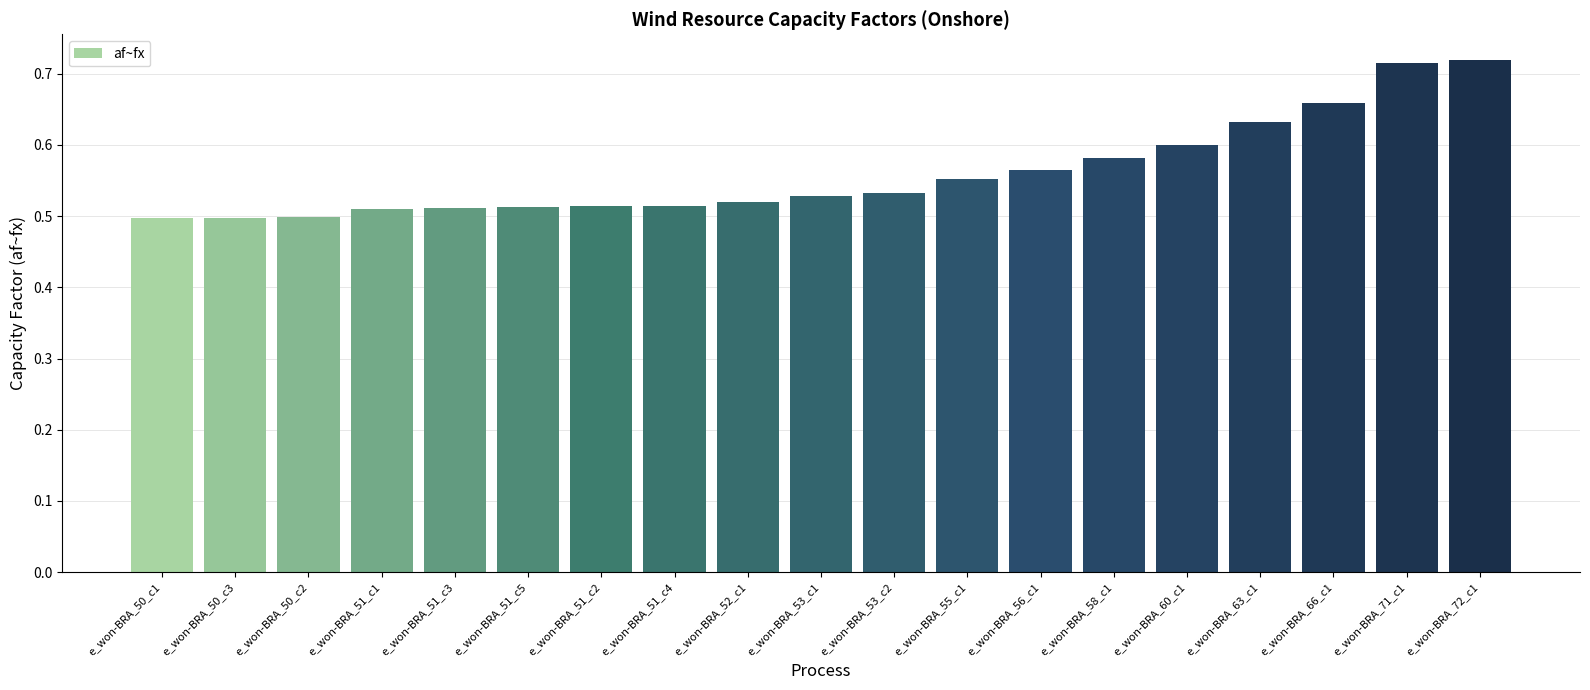

What is the sum of all values?

10.7